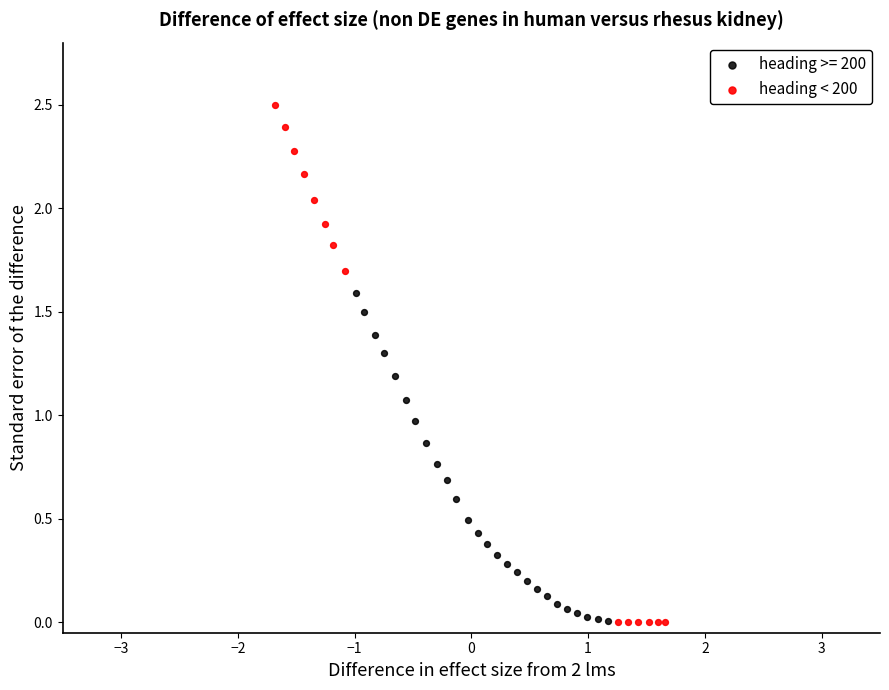

Which series contains the highest Y value?

heading < 200